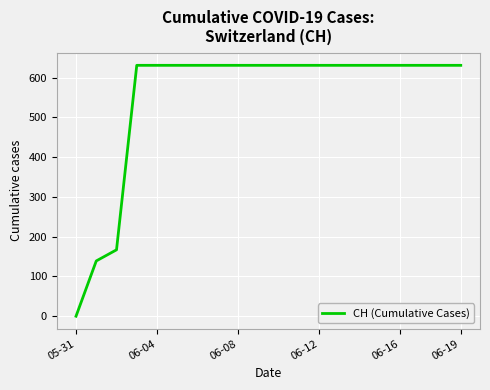

Does the chart have visible grid lines?

Yes